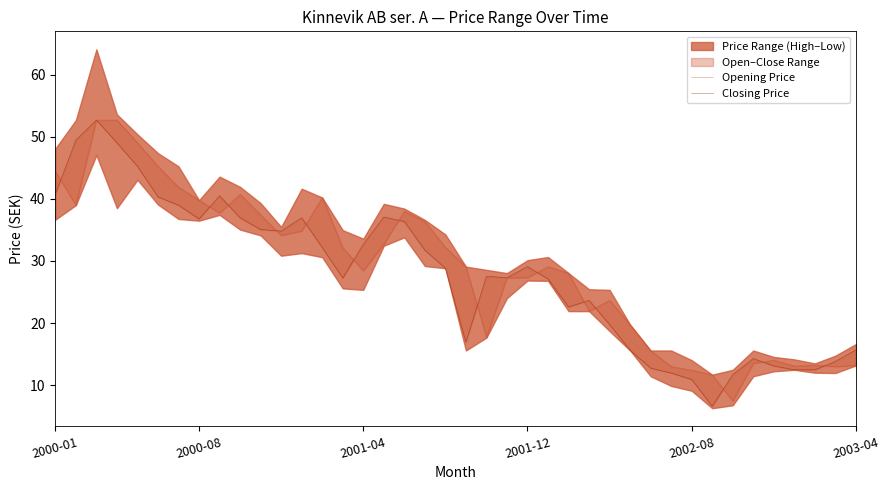

Rank the series by their maximum value, from lowest to highest.

Opening Price, Closing Price